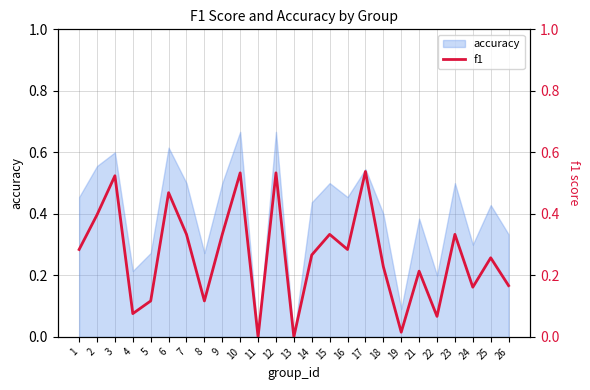

The accuracy series shows 1.1 at 10. True or false?

False